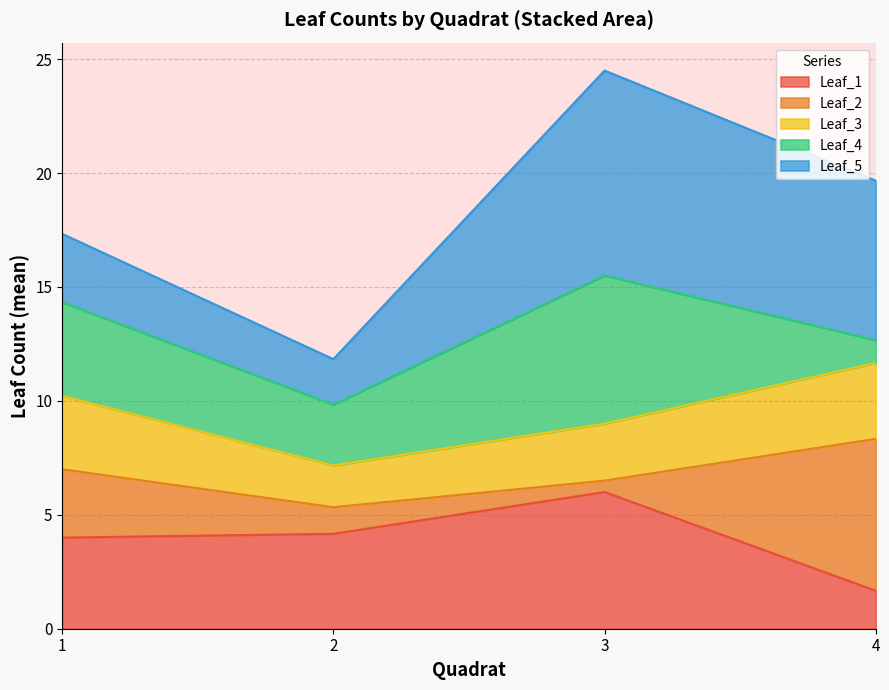

Where is Leaf_4 nearest to the value 9?

2